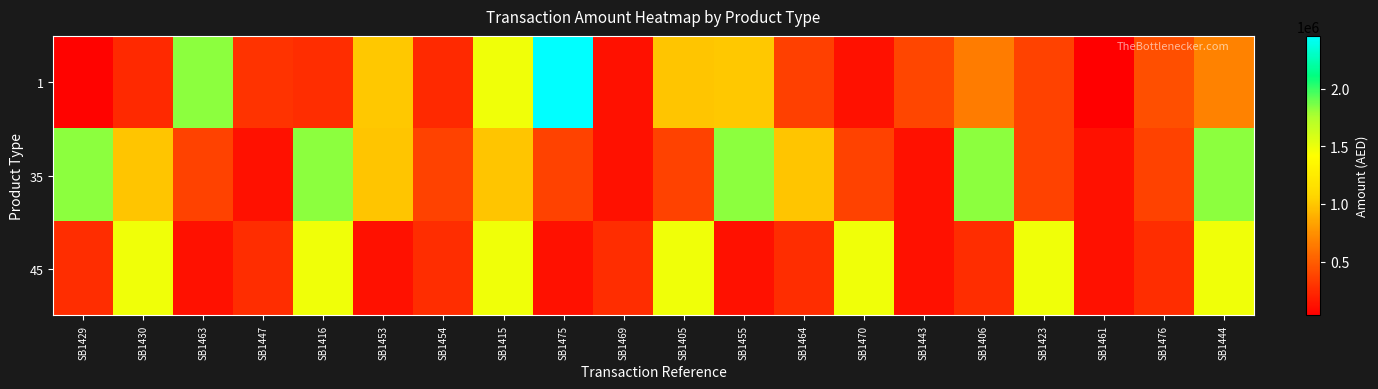

Which category has the lowest value across all series?

SB1461